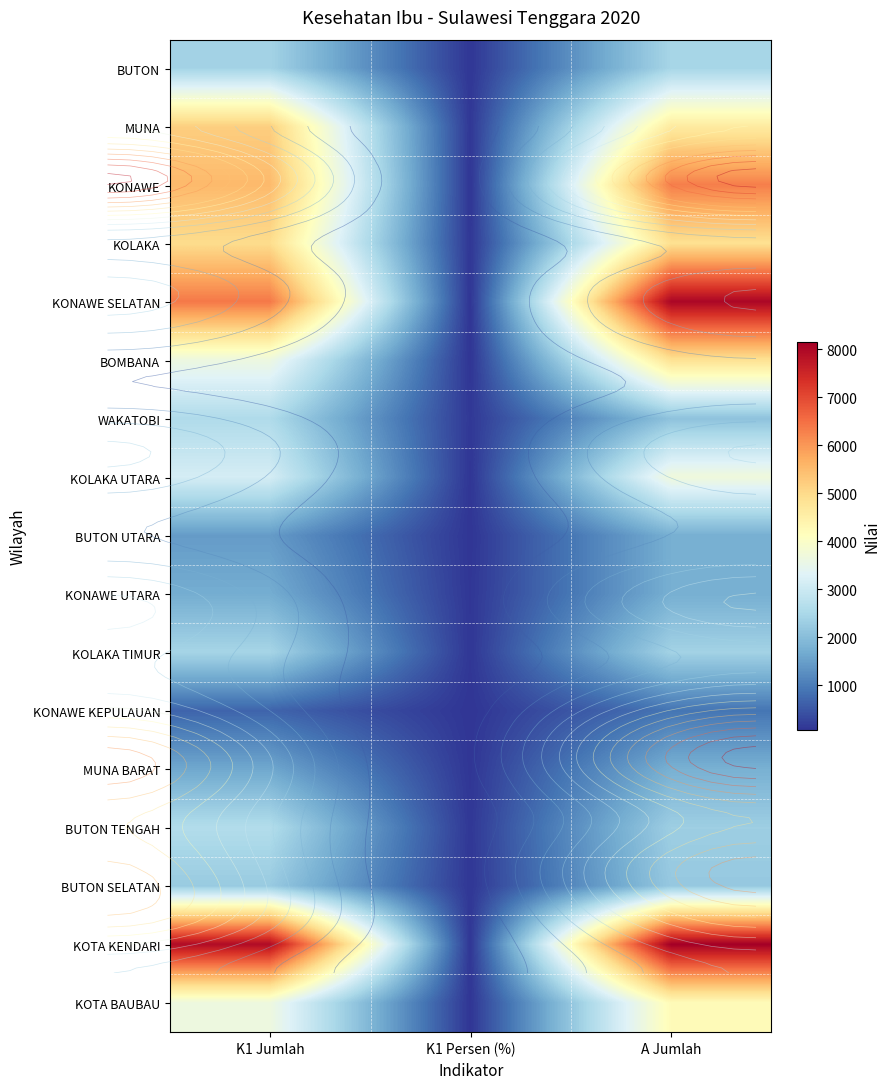

At A Jumlah, list the series in order from smallest to largest.

KONAWE KEPULAUAN, KONAWE UTARA, BUTON UTARA, MUNA BARAT, WAKATOBI, BUTON SELATAN, BUTON TENGAH, KOLAKA TIMUR, BUTON, KOLAKA UTARA, KOTA BAUBAU, MUNA, BOMBANA, KOLAKA, KONAWE, KONAWE SELATAN, KOTA KENDARI